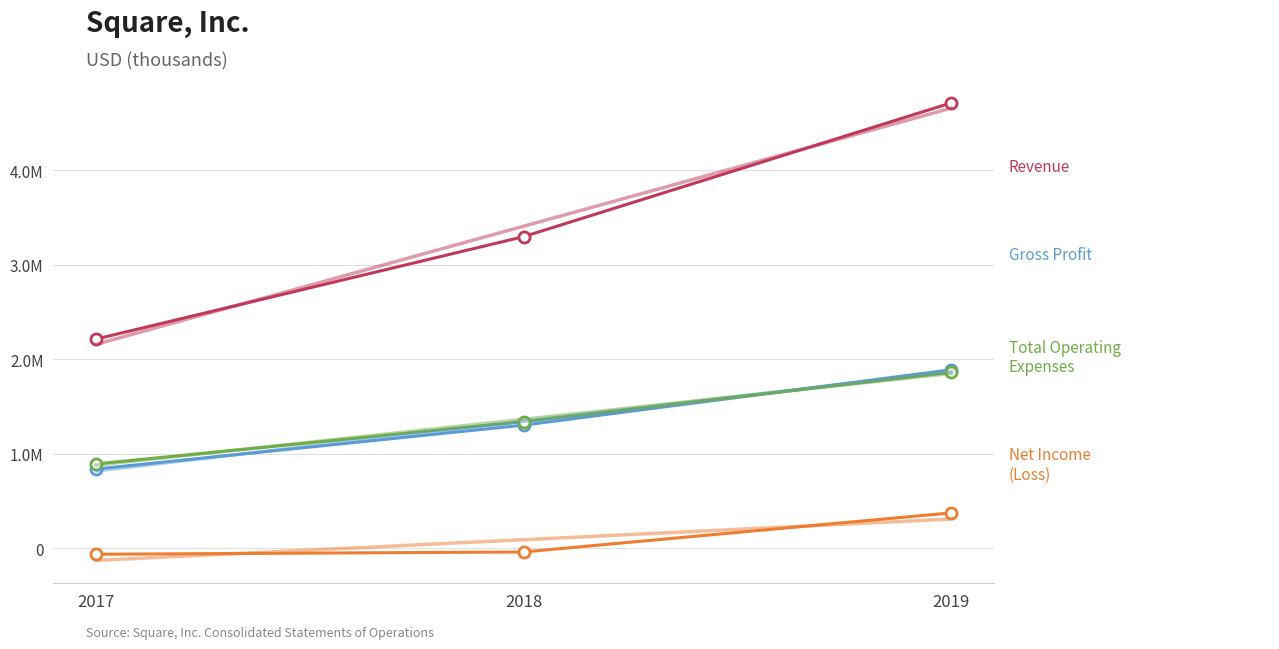

List the labels in order of Revenue value, smallest first.

2017, 2018, 2019